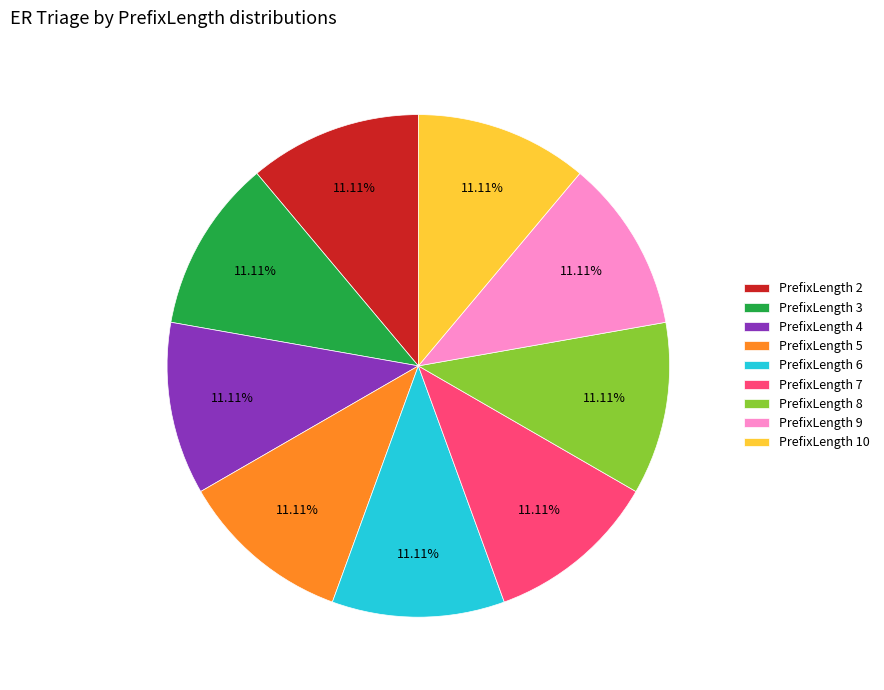

How many segments does this pie chart have?

9